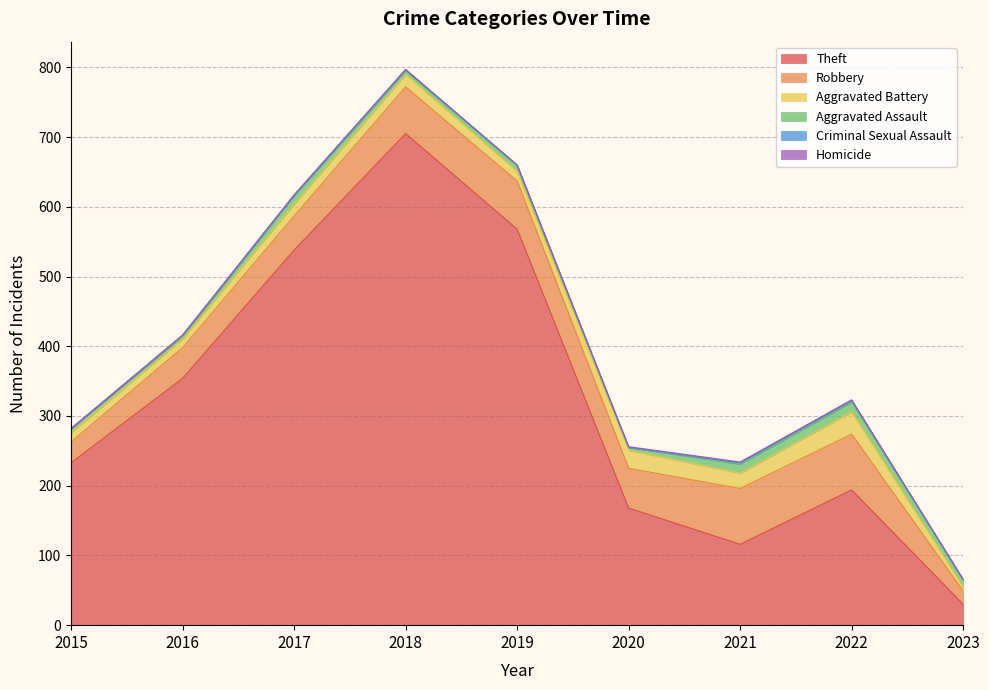

What is the sum of the Aggravated Battery values at 2023 and 2021?

28